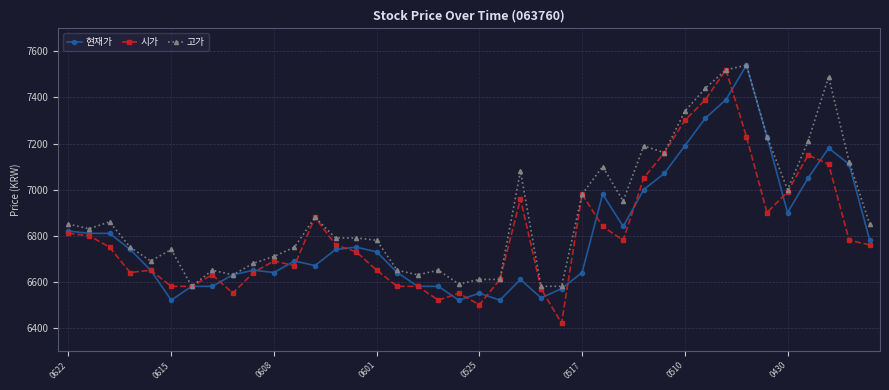

At how many categories does at least one series exceed 6458?

40